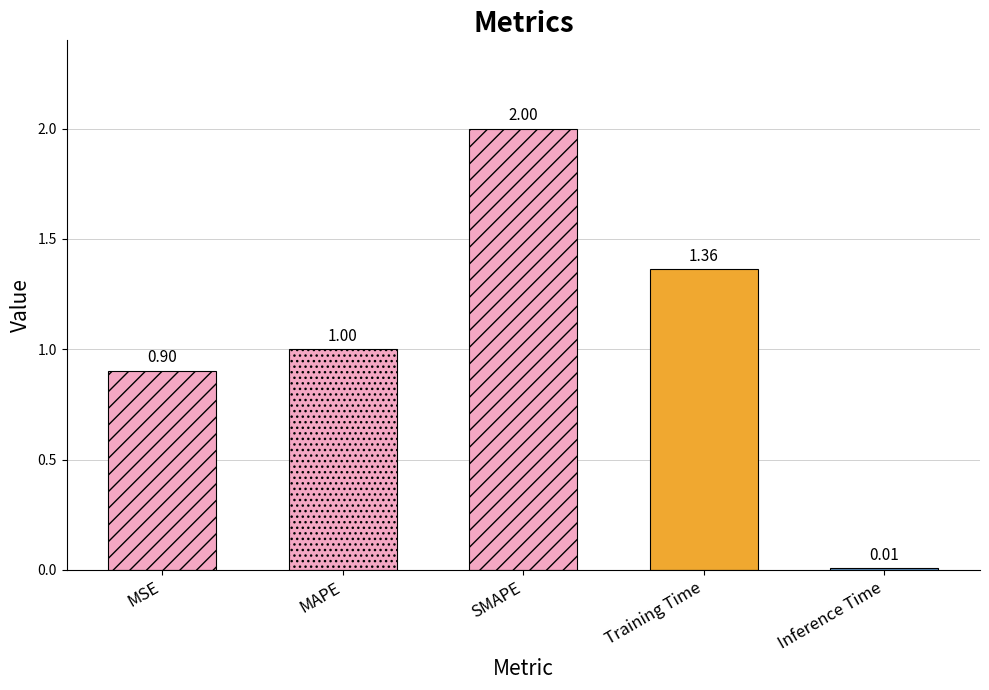

Rank the categories by value from highest to lowest.

SMAPE, Training Time, MAPE, MSE, Inference Time